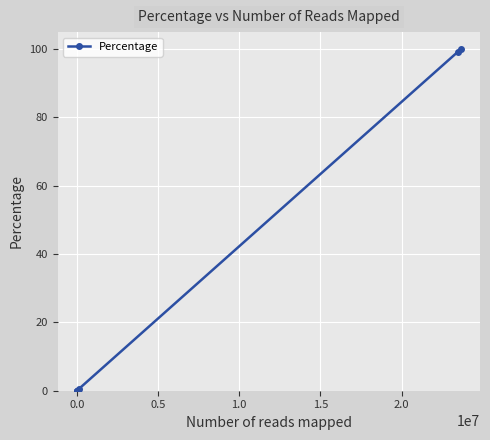

What is the value of the 5th point from the left?

0.5